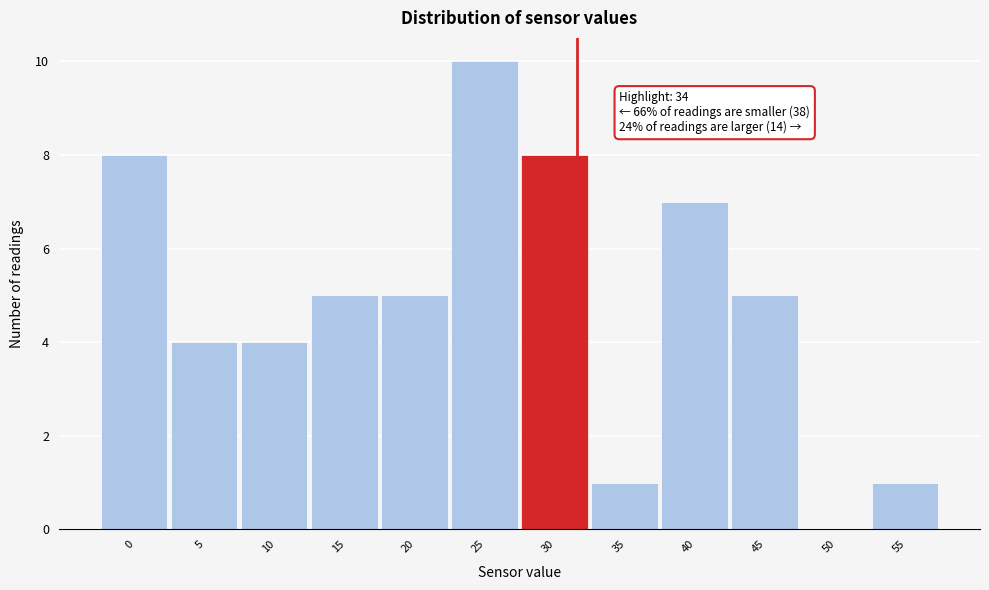

Reading left to right, transcribe all the data shown in this chart.

0=8	5=4	10=4	15=5	20=5	25=10	30=8	35=1	40=7	45=5	50=0	55=1